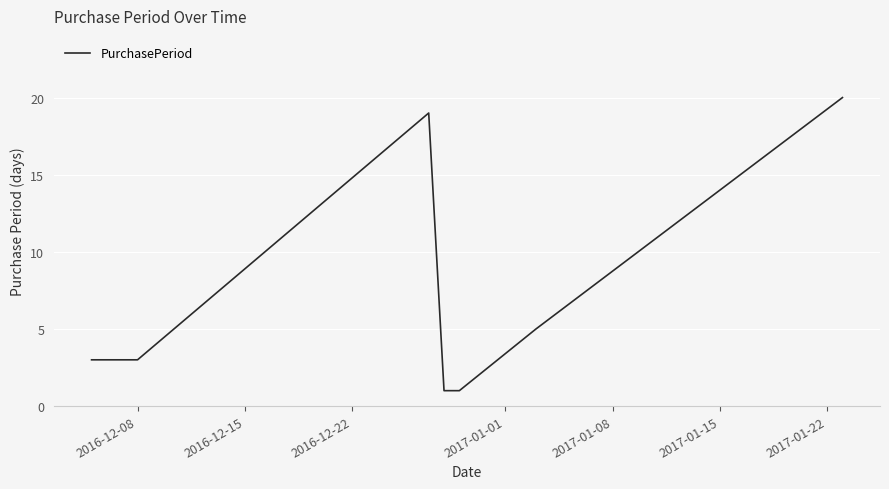

True or false: there are more than 0 points higher than both neighbors.

True